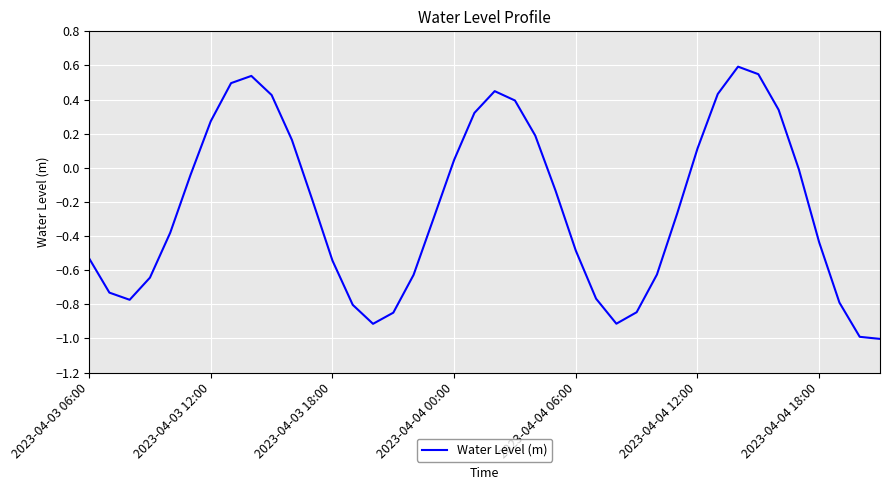

What is the difference between the maximum and minimum values?

1.6